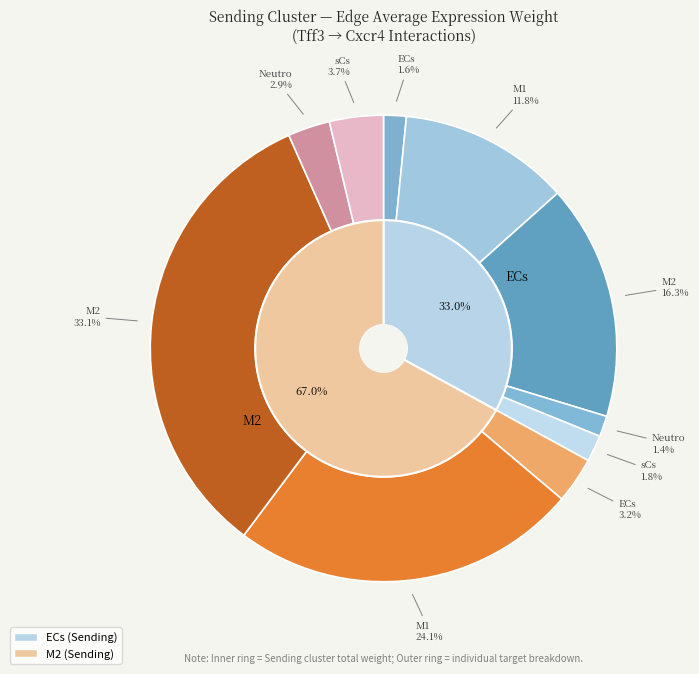

To the nearest percent, what is the difference between the ECs->sCs and ECs->M2 slice percentages?

14%